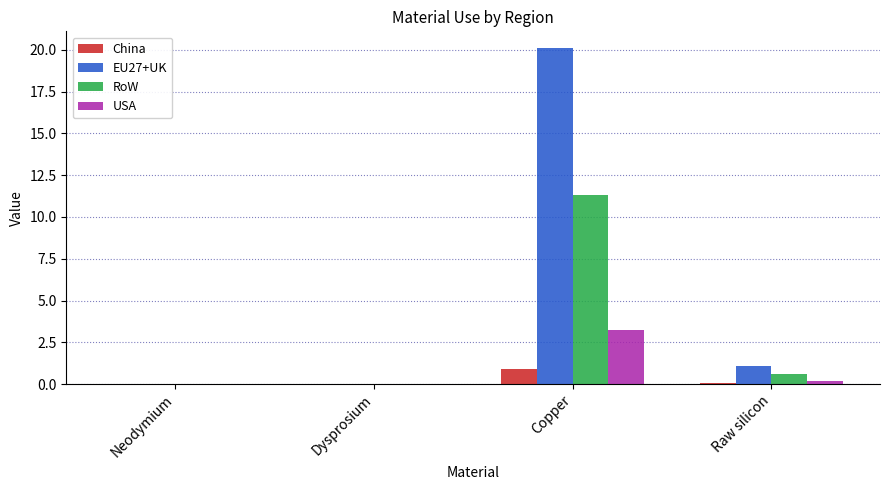

At which label does RoW reach its peak?

Copper